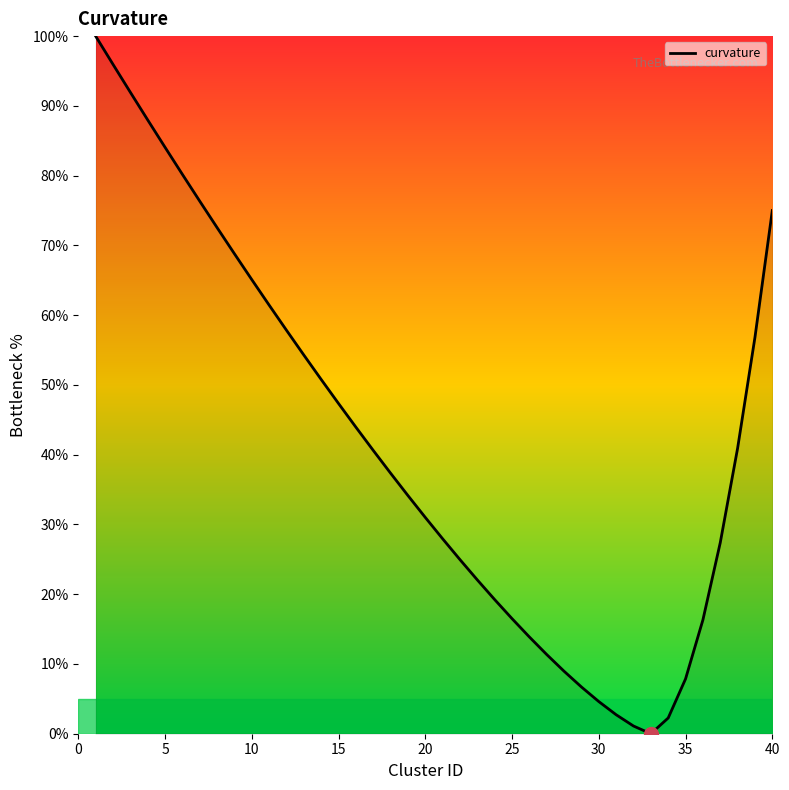

How many lines are shown in the chart?

1